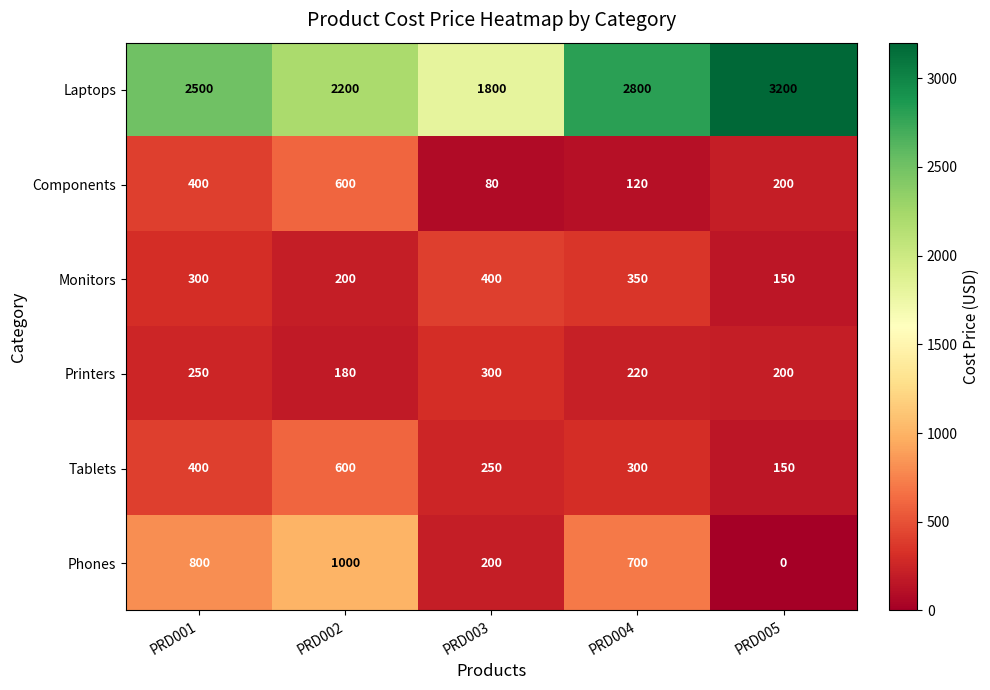

Which series has the largest total across all categories?

Laptops